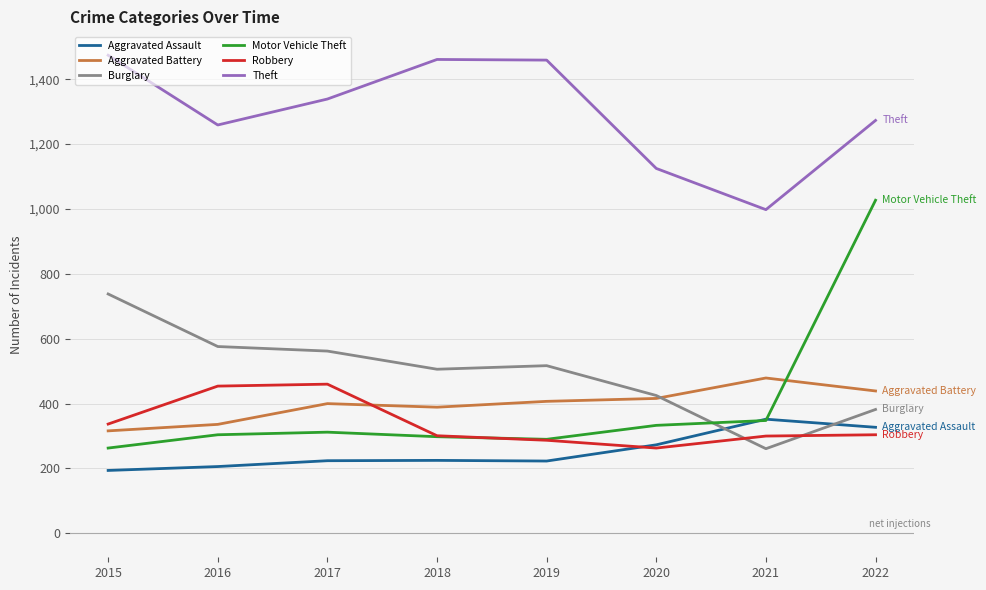

What is the difference between the second highest and second lowest values in the Motor Vehicle Theft series?

58